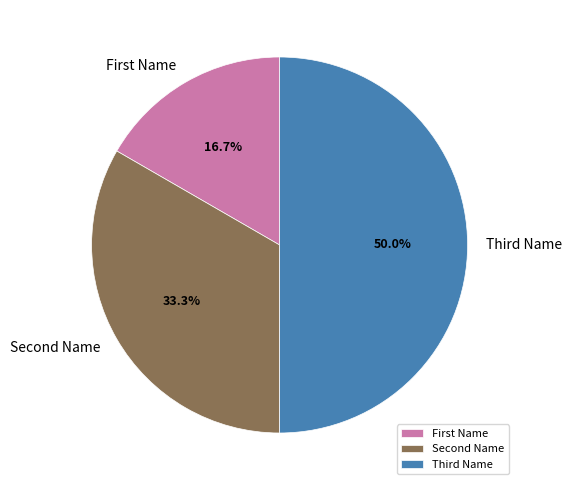

Count the number of slices in the pie.

3